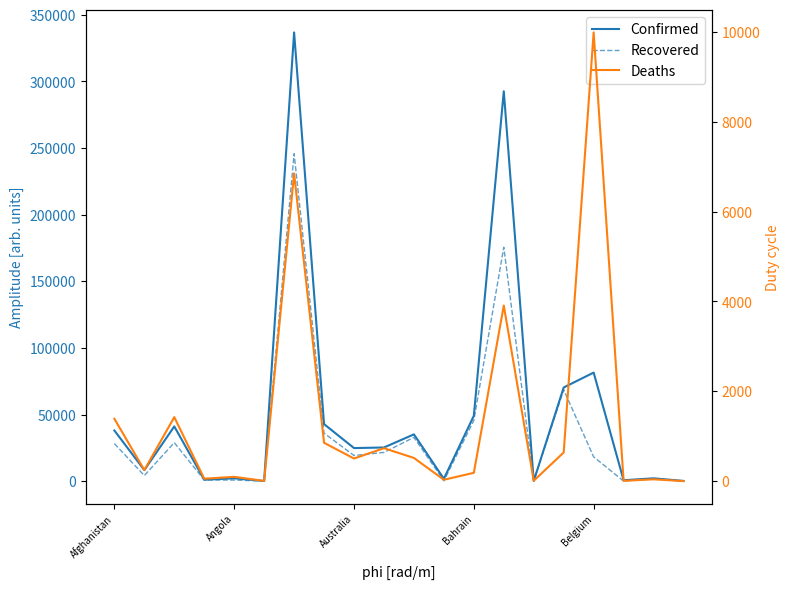

List the labels in order of Confirmed value, smallest first.

5, 19, 14, 17, Bahrain, 11, 18, Belgium, Angola, 8, 9, 10, Afghanistan, Australia, 7, 12, 15, 16, 13, 6